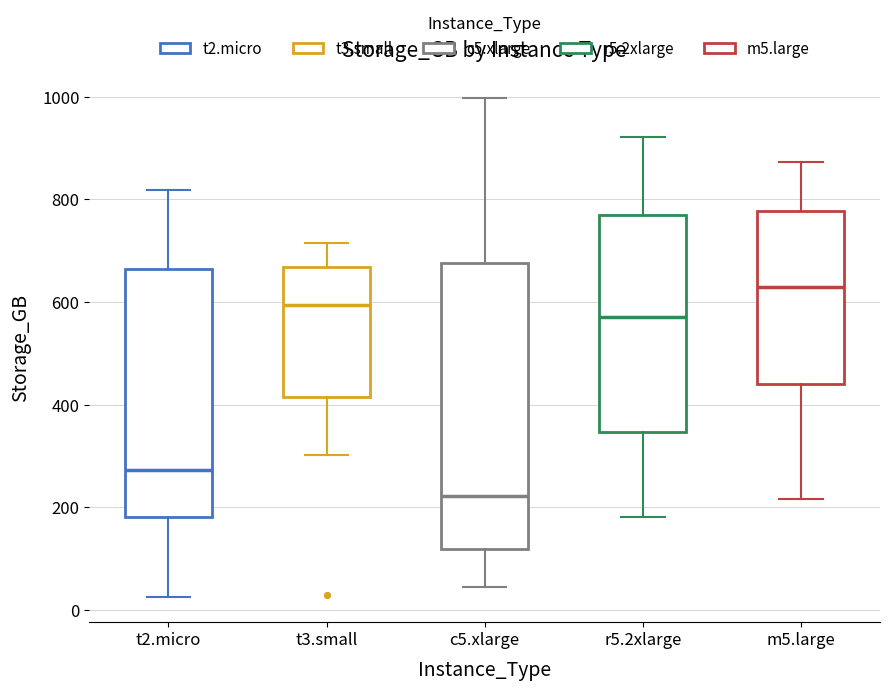

Which box's median line is the highest?

m5.large